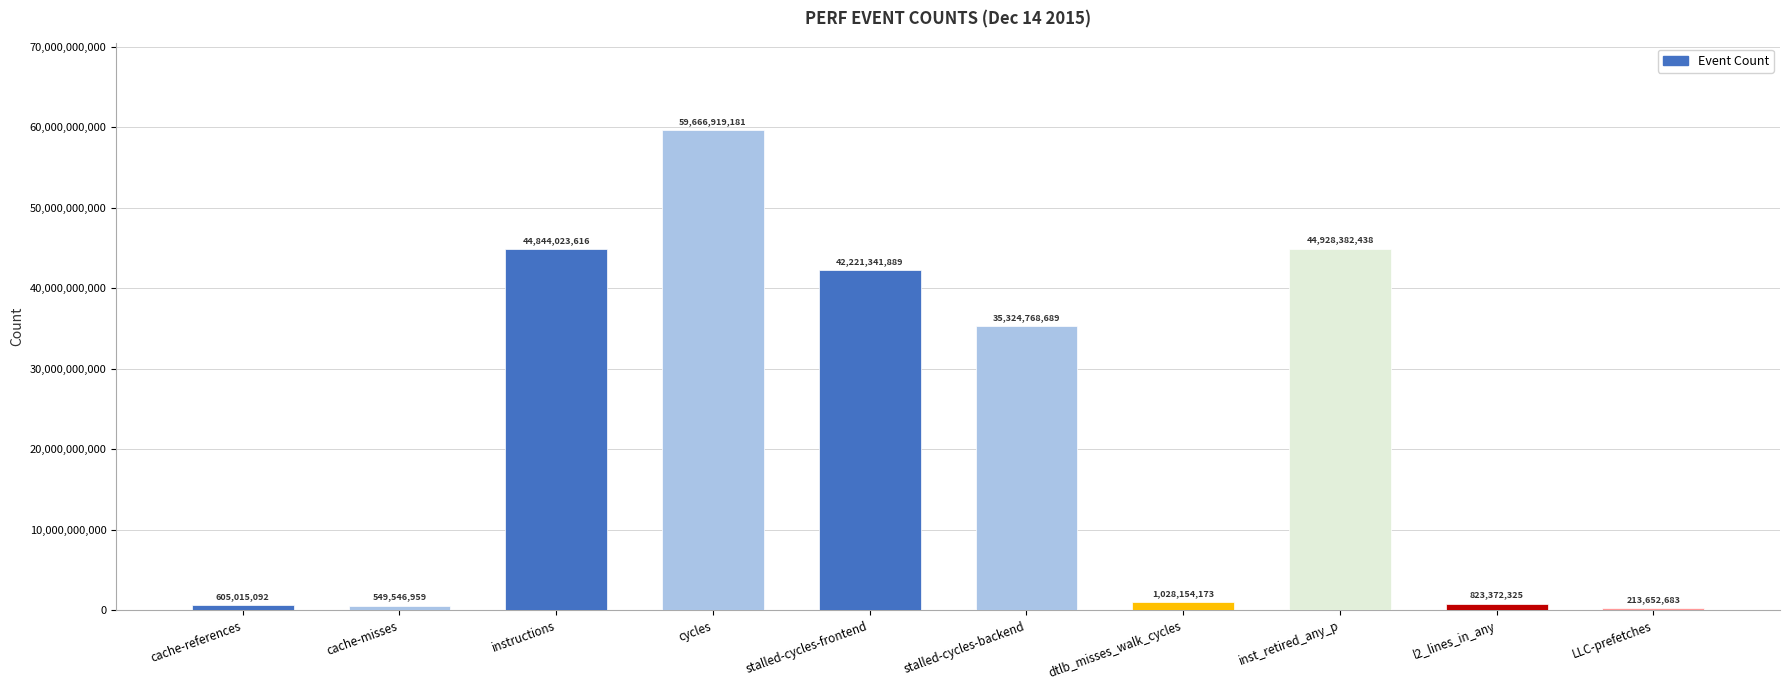

What is the sum of the values at stalled-cycles-frontend and stalled-cycles-backend?

77546110578